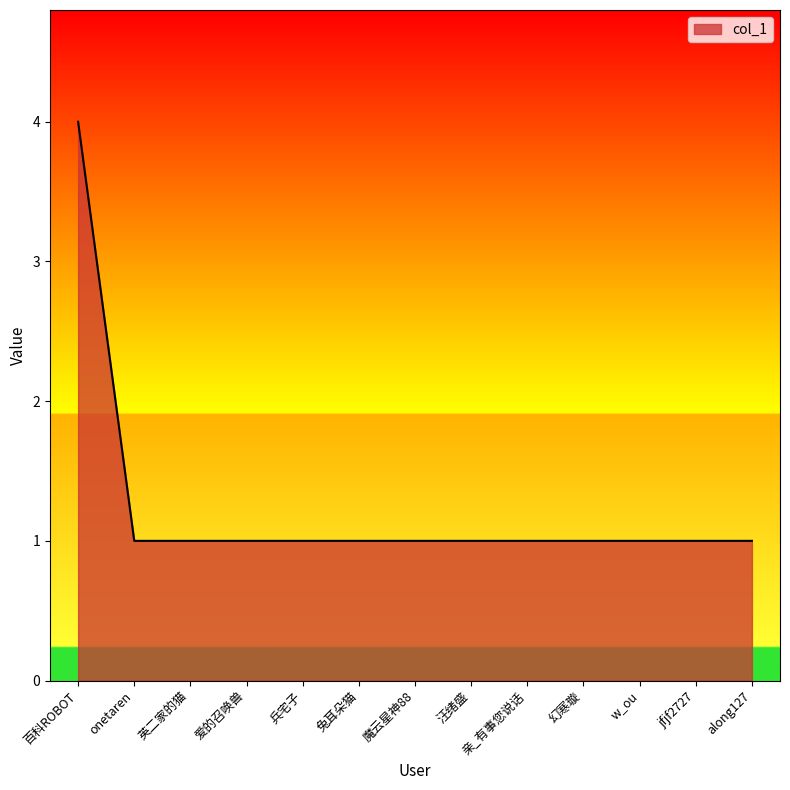

Does the chart have visible grid lines?

No